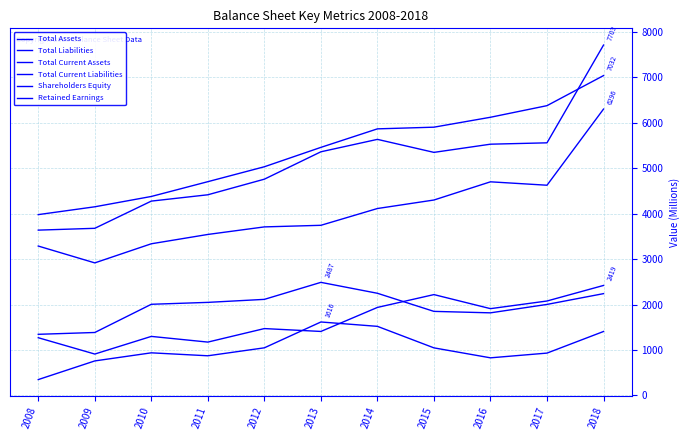

Does the chart have visible grid lines?

Yes